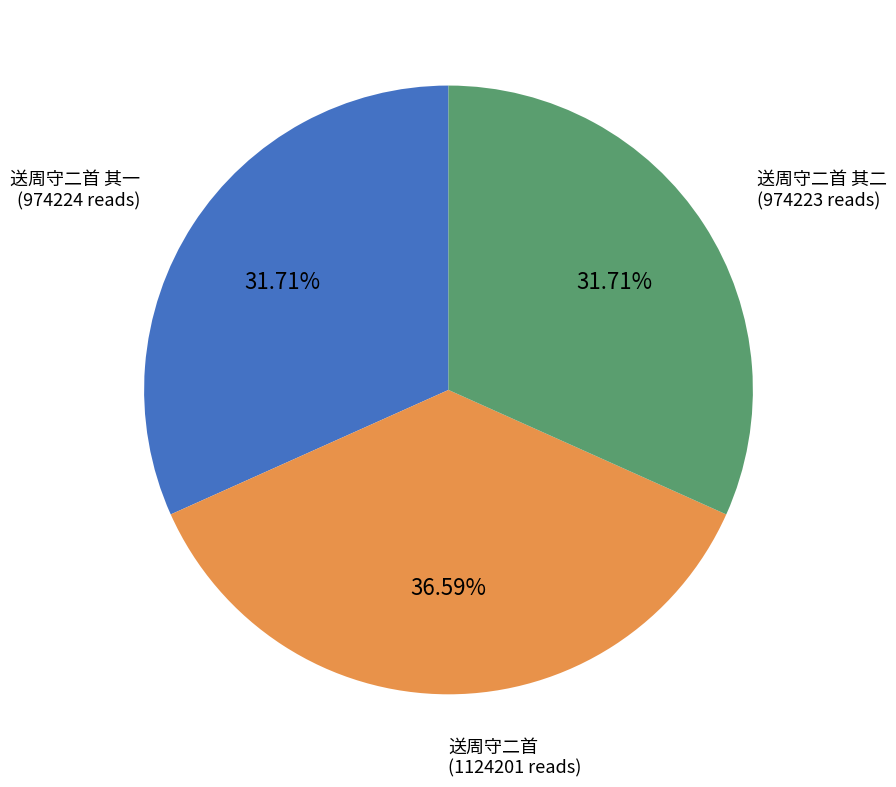

Which has a higher value, 送周守二首 其二 or 送周守二首?

送周守二首